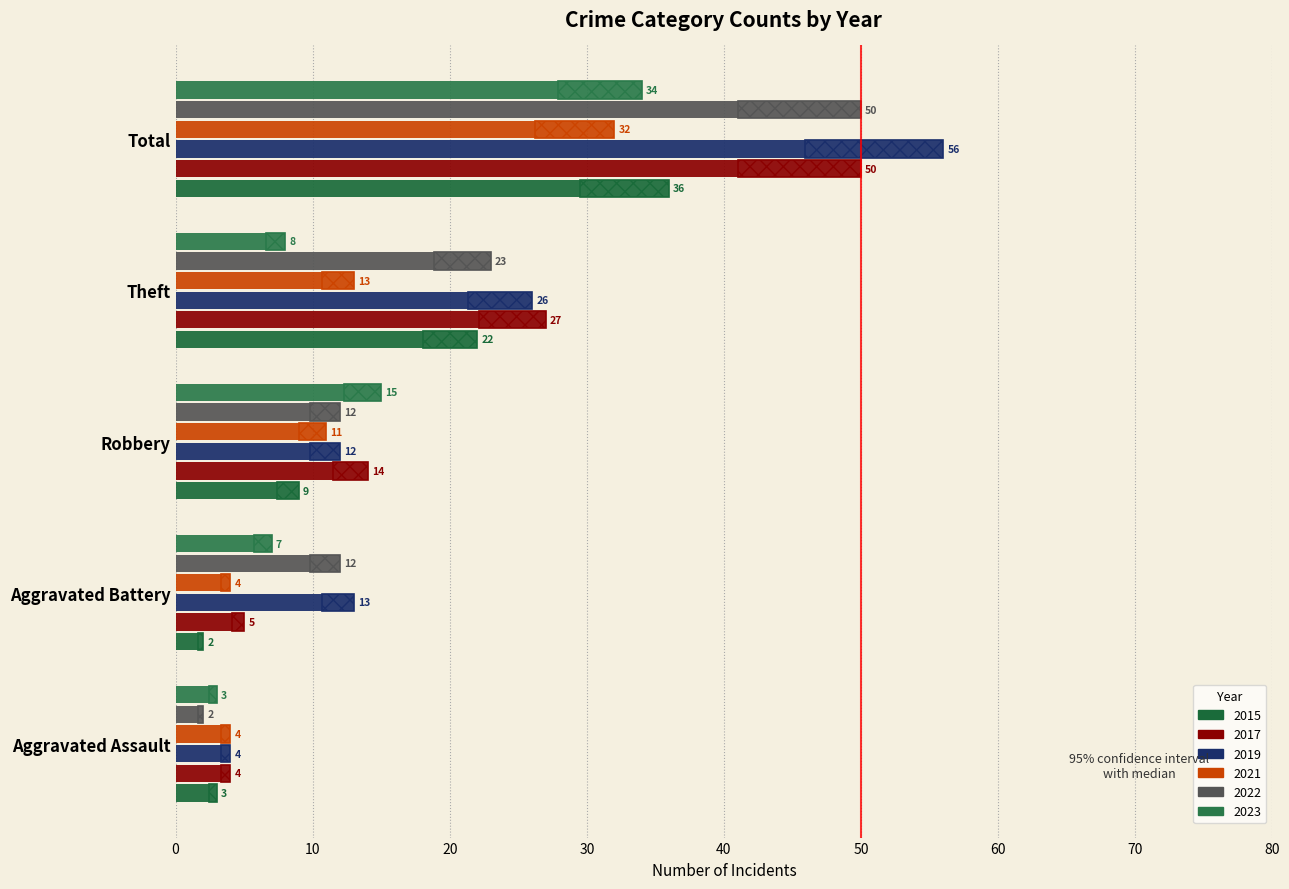

How many data points in 2022 are less than 12?

1